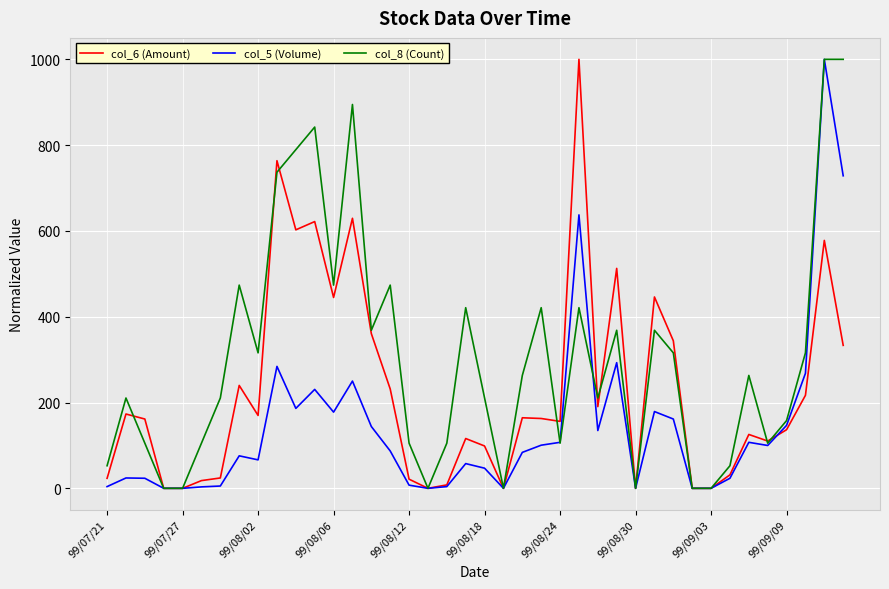

Which series has the largest total across all categories?

col_8 (Count)